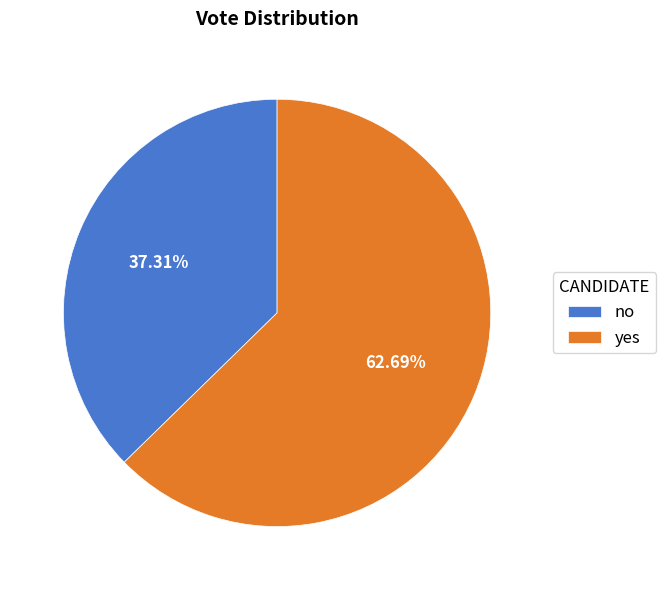

To the nearest percent, what percentage of the pie is no?

37%